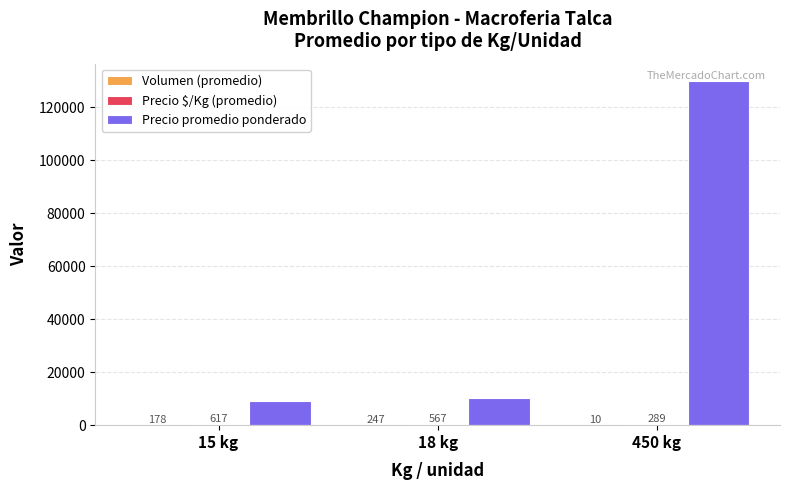

What value does the Precio promedio ponderado series have at 18 kg?

10237